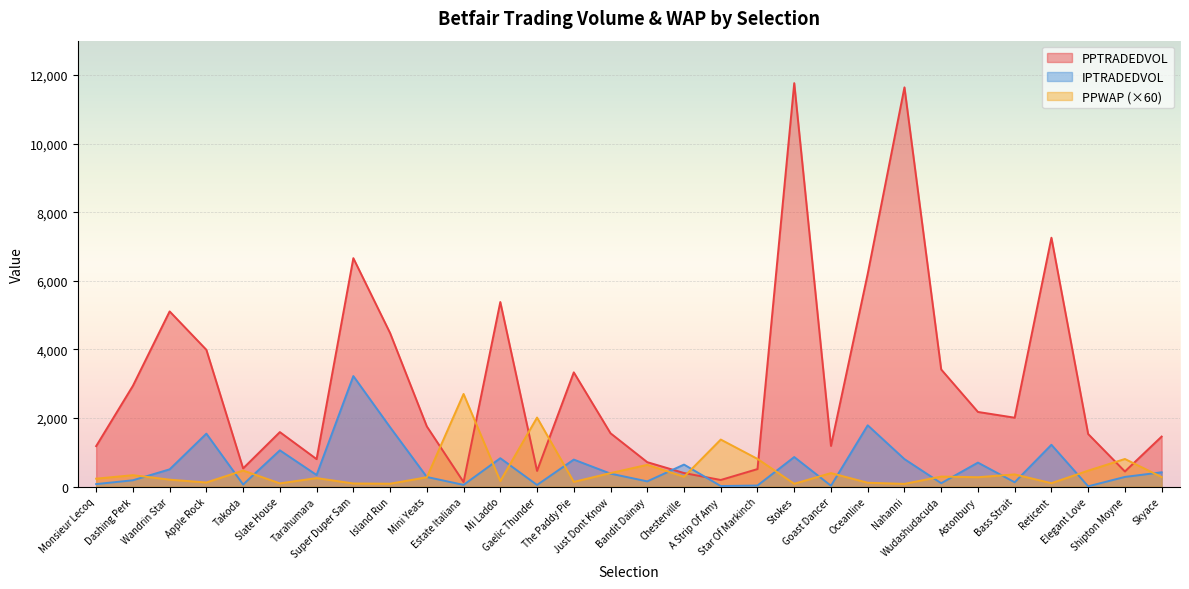

At which category is the sum across all series the highest?

Stokes